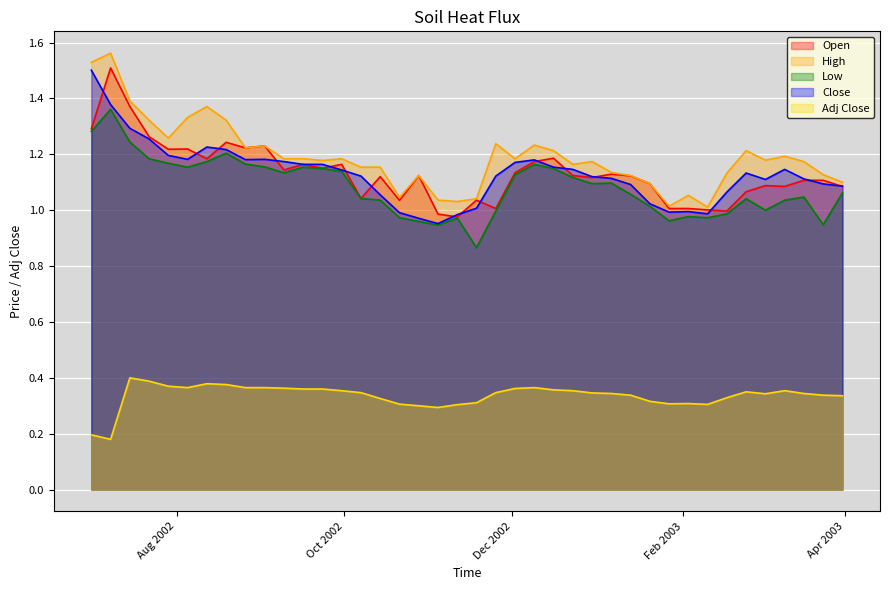

Which series has the widest spread of values?

High